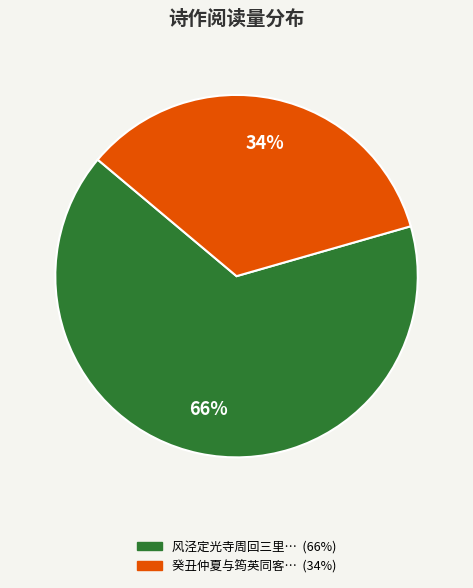

How many segments does this pie chart have?

2